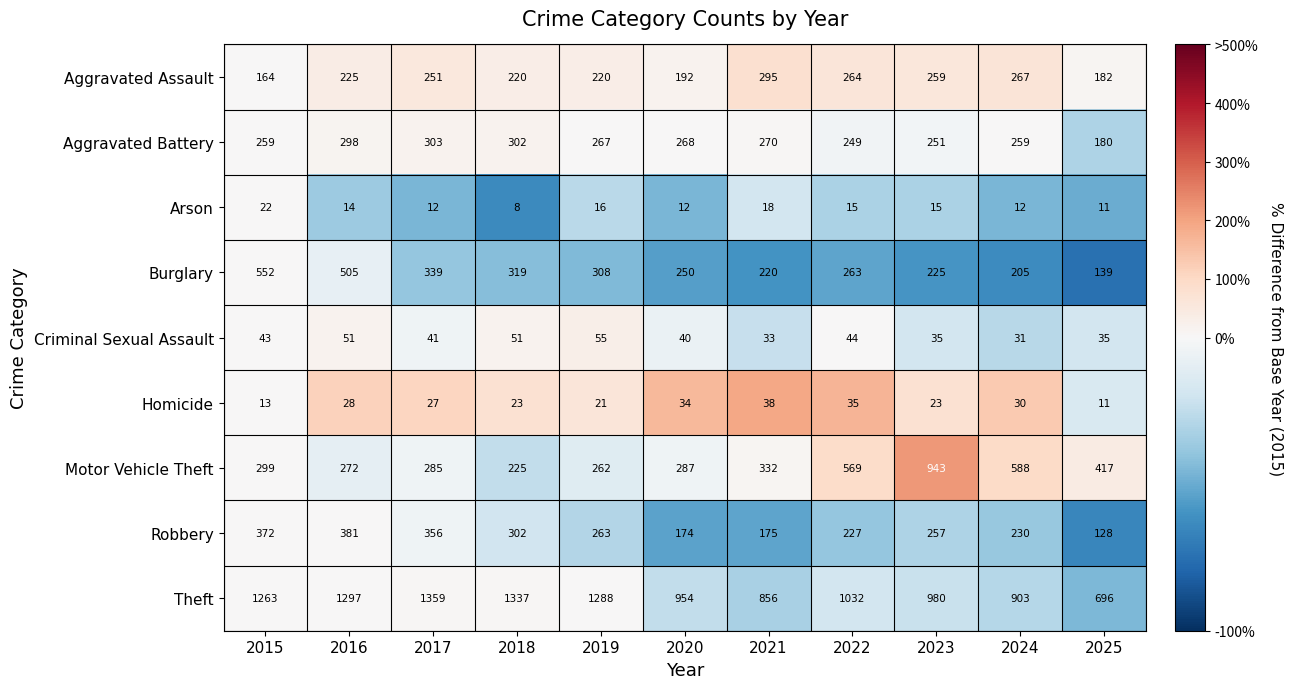

What is the difference between the maximum and minimum values in the Motor Vehicle Theft series?

718